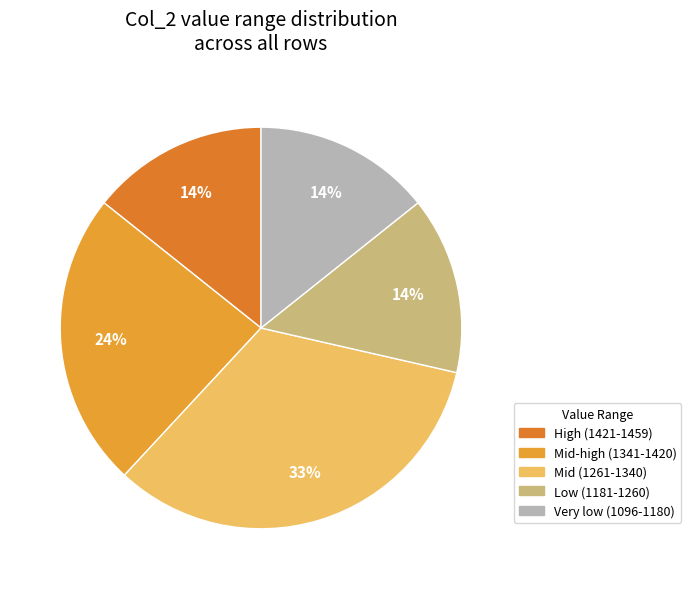

How many segments does this pie chart have?

5